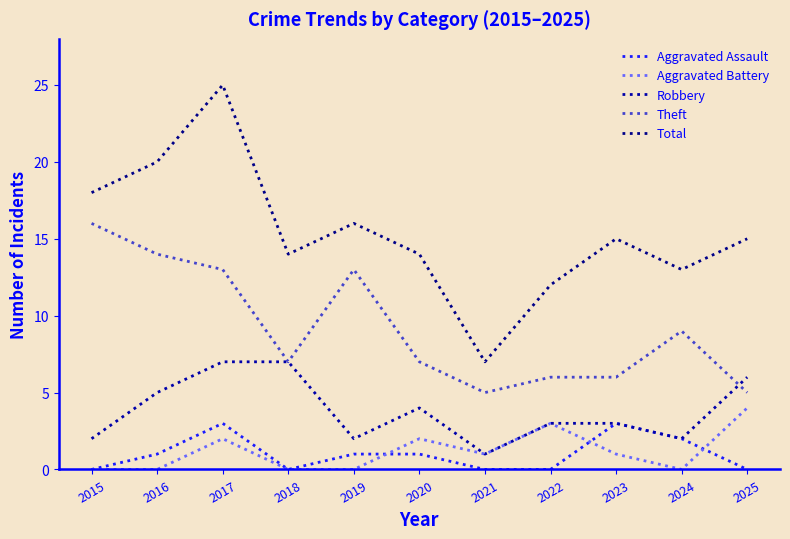

What is the average value of the Total series?

15